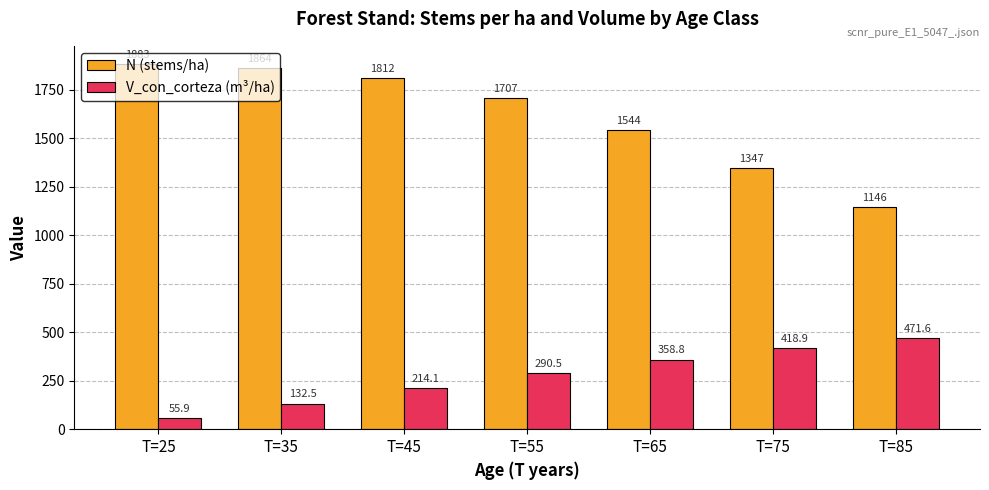

How many values in the V_con_corteza (m³/ha) series are below 290?

3